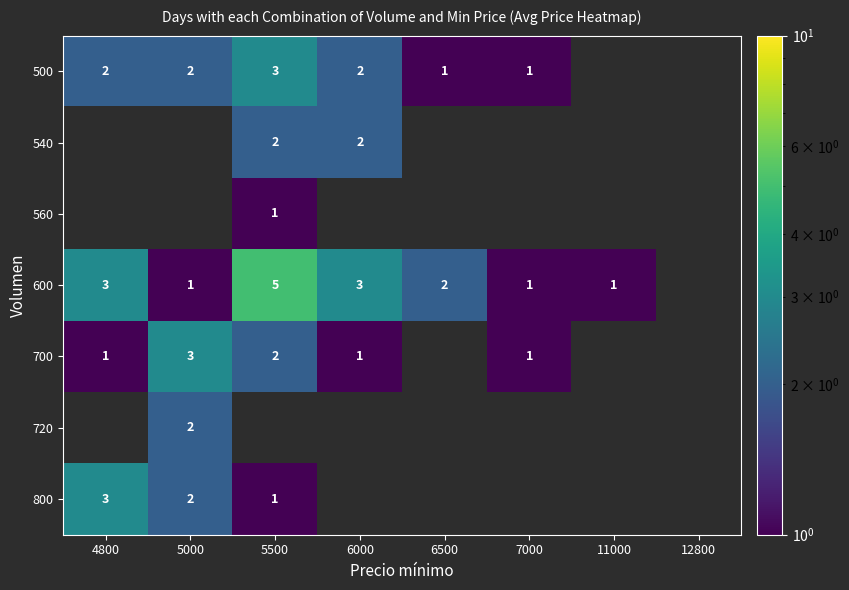

True or false: 700 has a value of 0 at 4800.

False